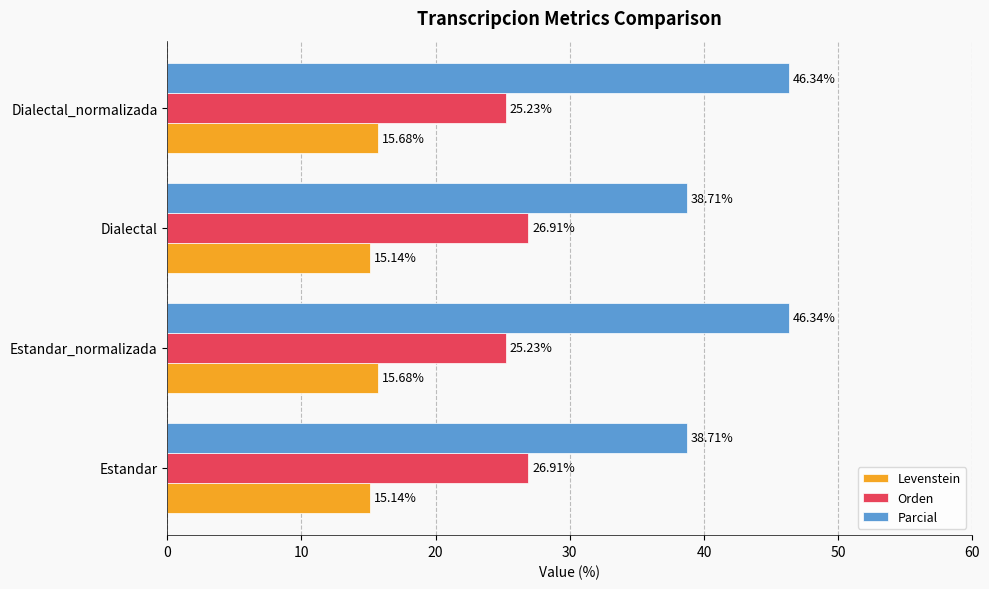

Which series has the widest spread of values?

Parcial